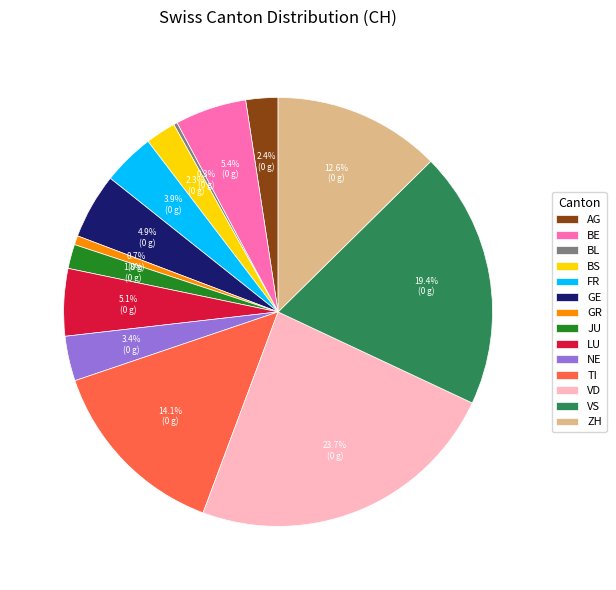

What is the ratio of the value at BE to the value at VD?

0.2